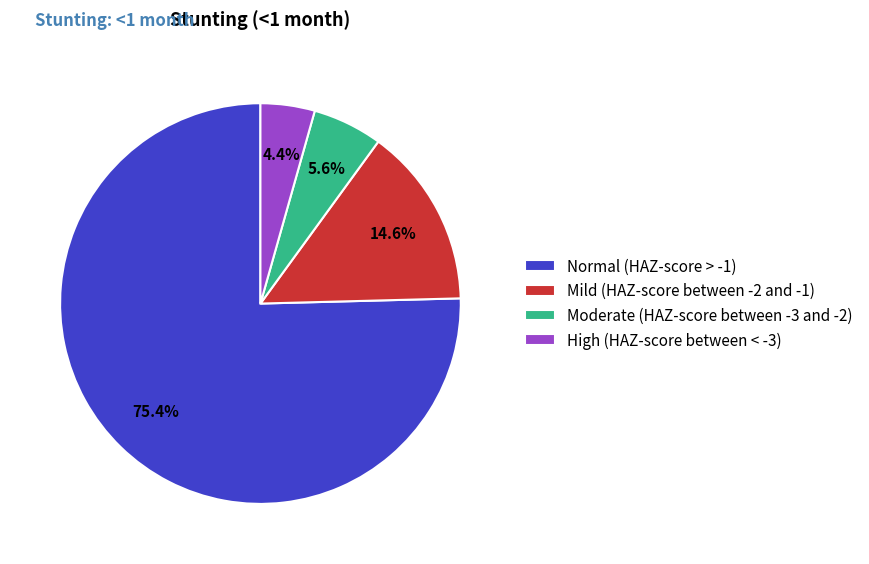

To the nearest percent, what portion does Mild (HAZ-score between -2 and -1) represent?

15%